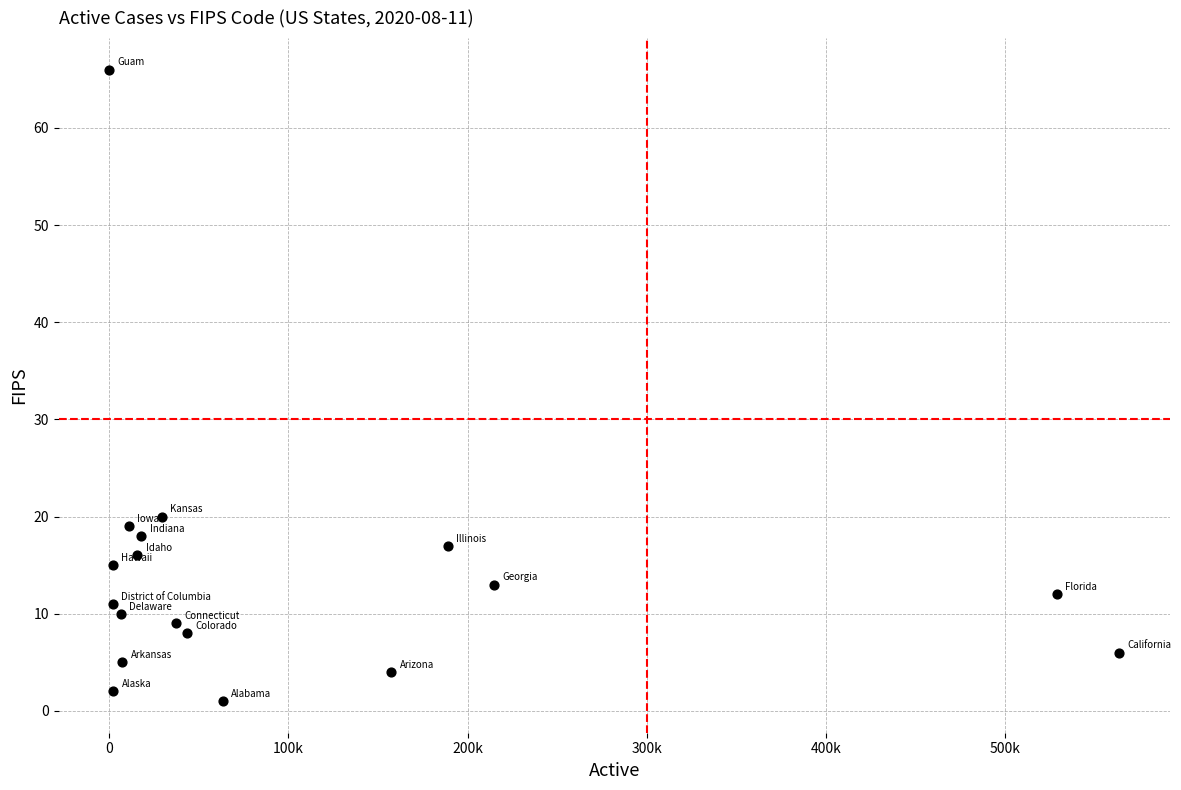

What is the range of Y values (max minus min)?

65